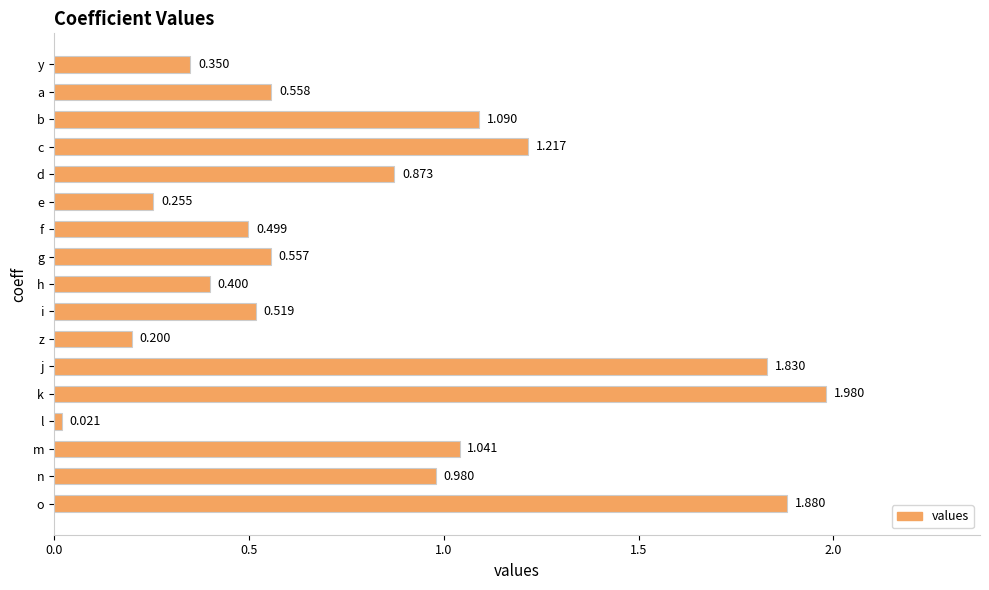

What is the label of the 16th bar from the bottom?

a